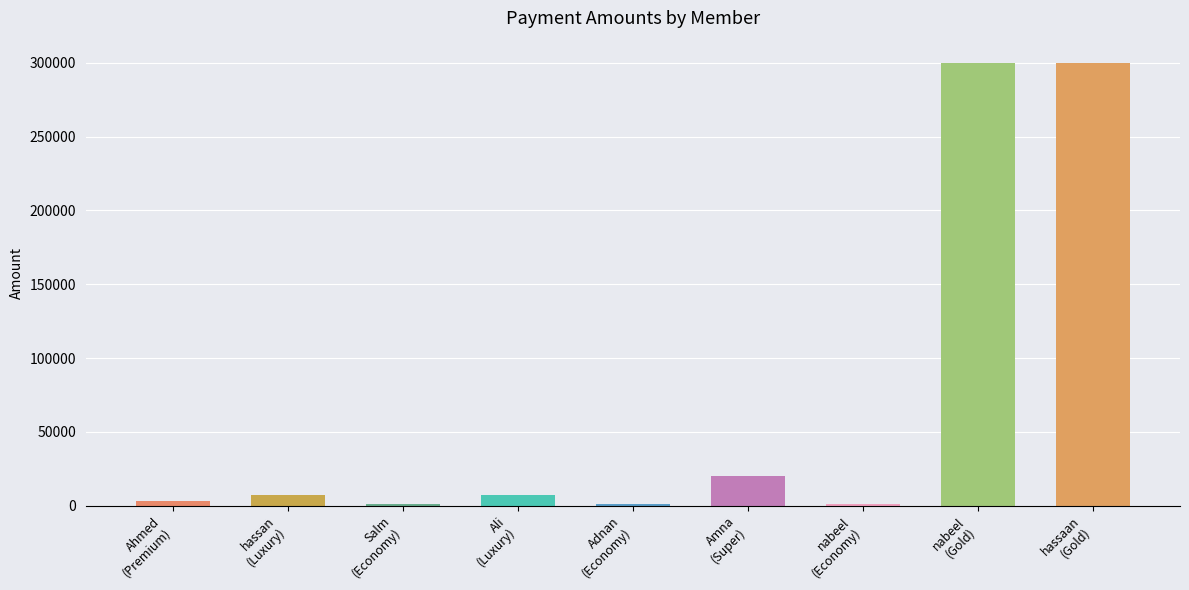

Does the chart contain any negative values?

No